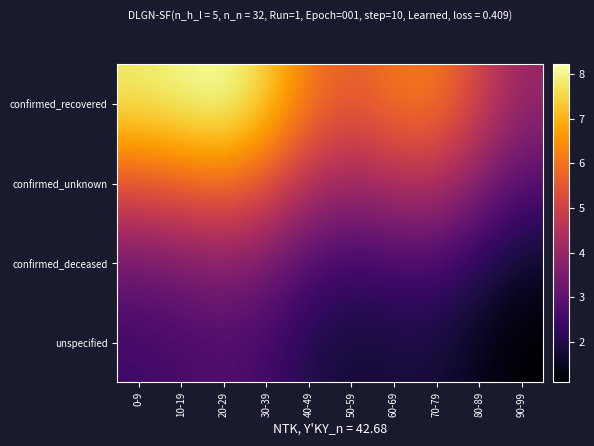

Which series has the largest range (max minus min)?

confirmed_recovered